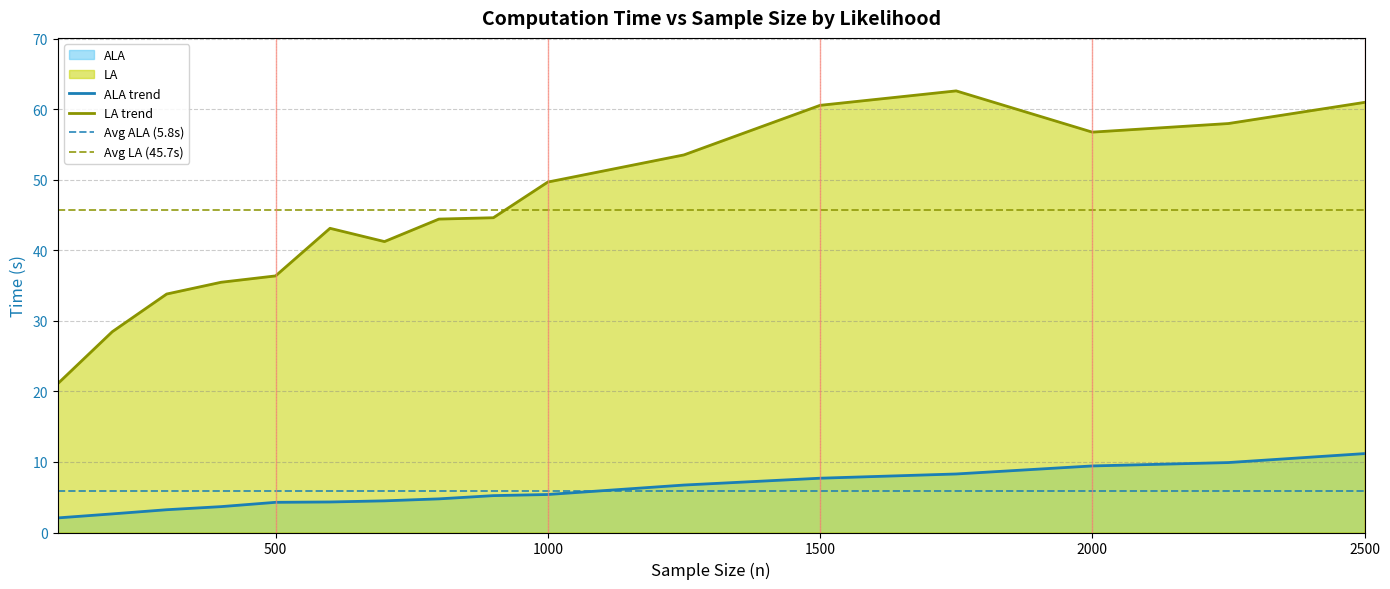

Which series has the largest total across all categories?

LA